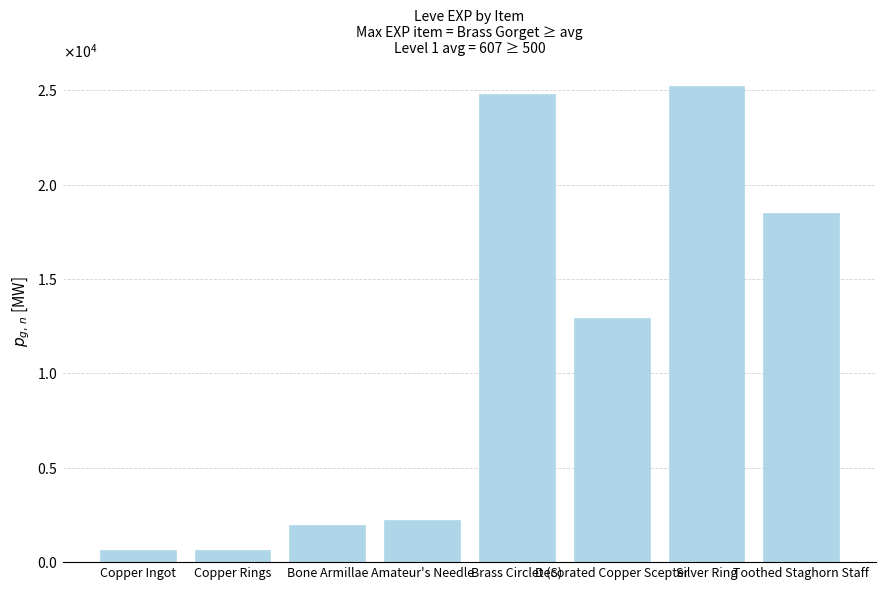

Are the bars horizontal?

No